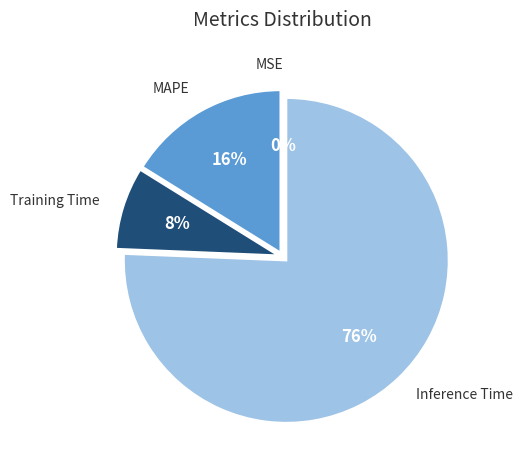

To the nearest percent, what percentage of the pie is Training Time?

8%